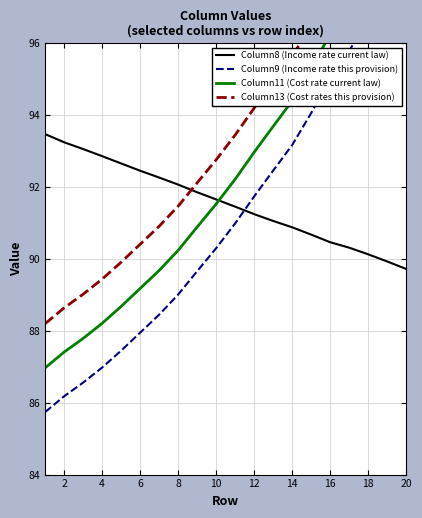

True or false: Column13 (Cost rates this provision) has more than 2 points higher than both neighbors.

False